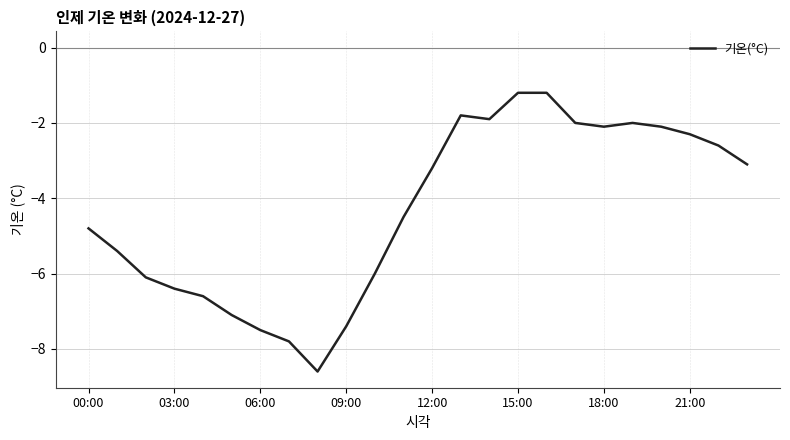

What is the difference between the maximum and minimum values?

7.4